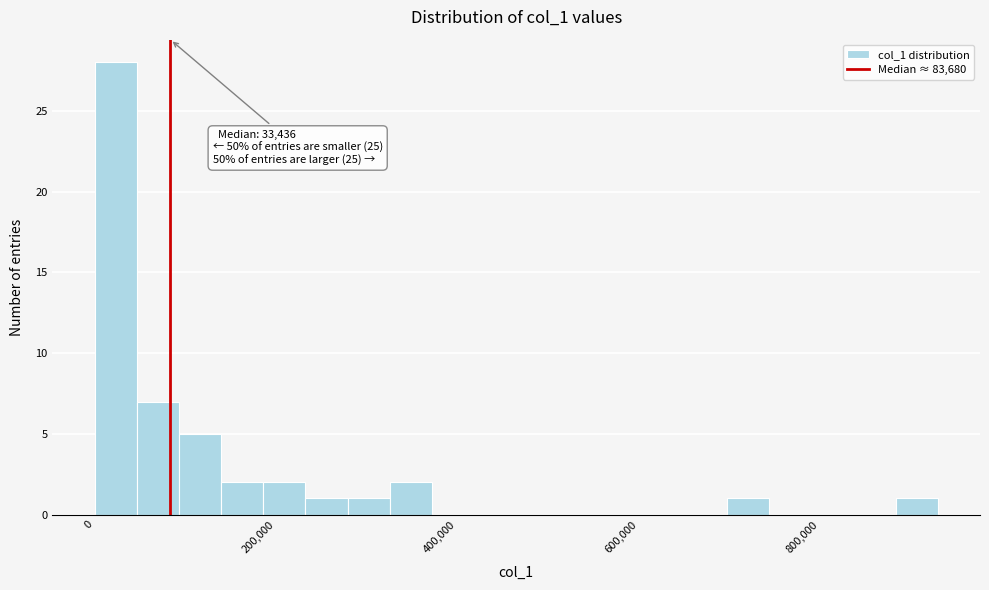

Read against the x-axis, roughly where is the centre of the tallest bar?

20000